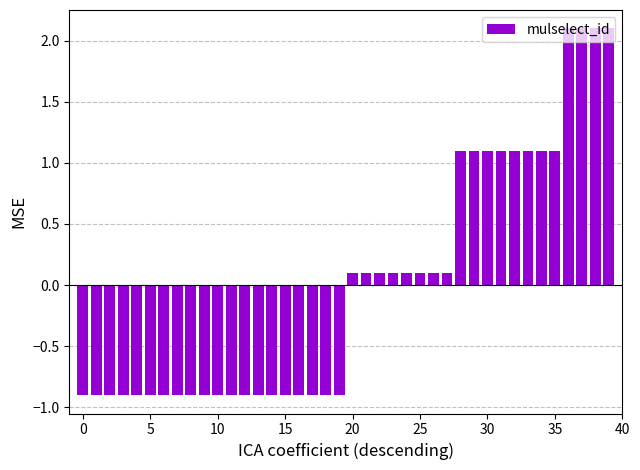

What is the difference between the maximum and minimum values?

3.0